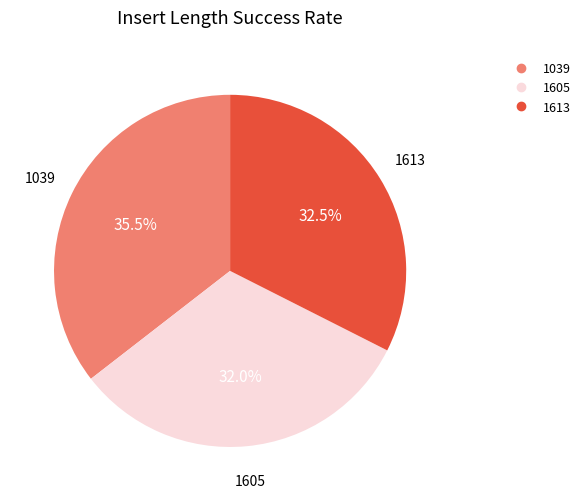

Count the number of slices in the pie.

3